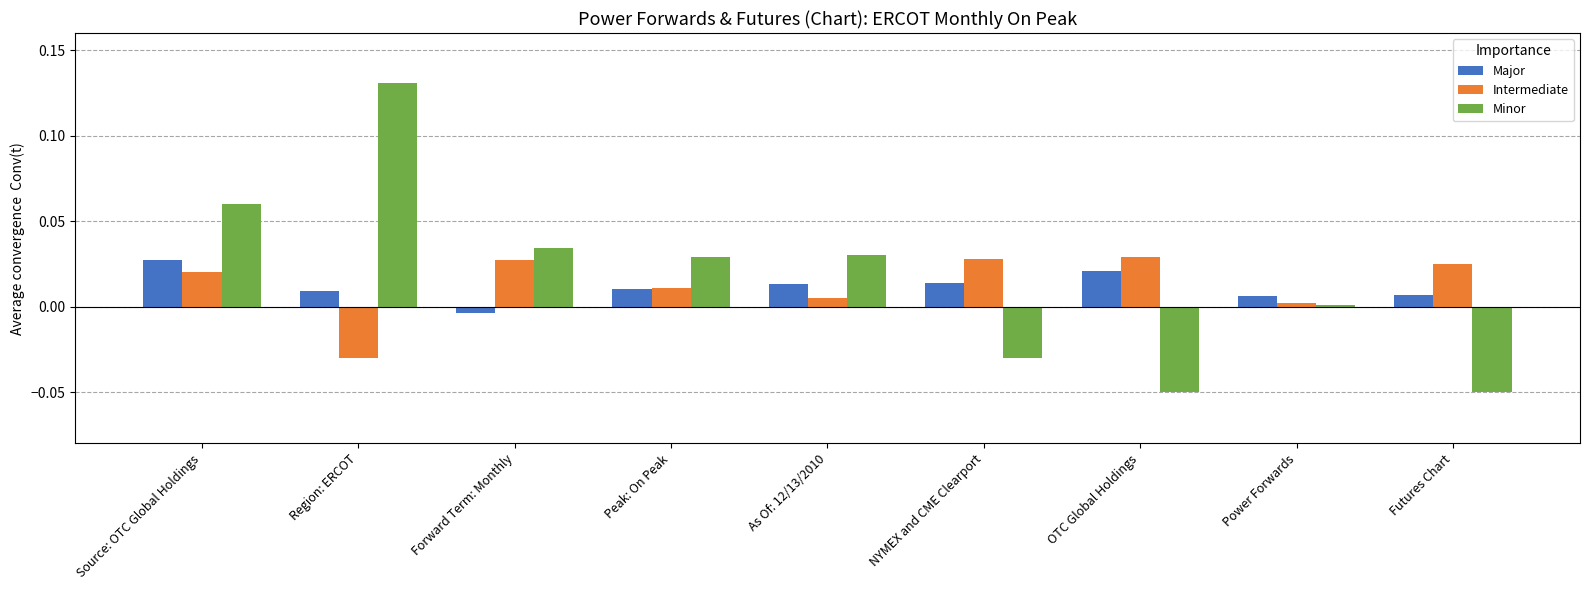

What is the difference between the maximum and minimum values in the Minor series?

0.2